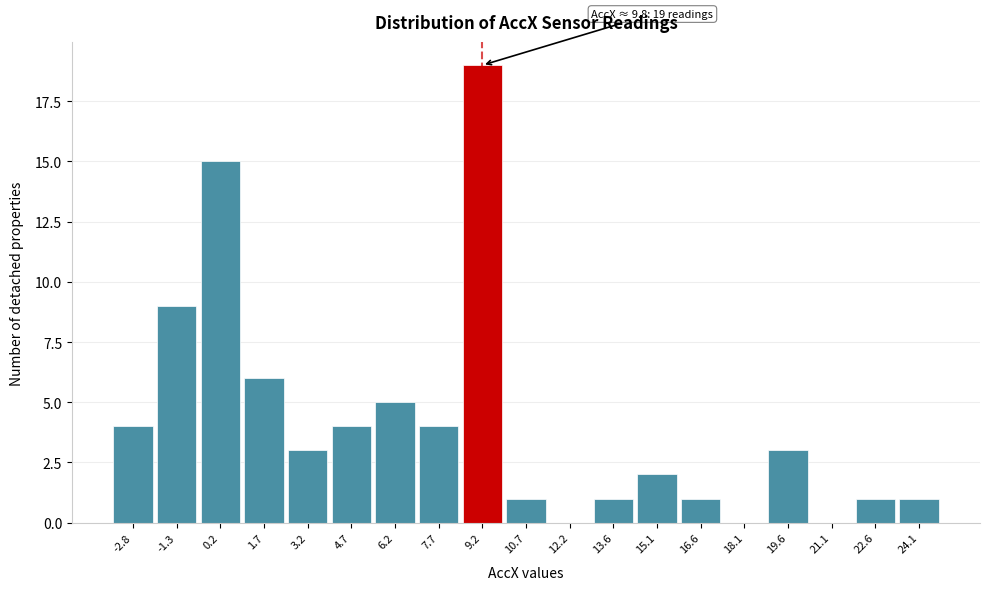

Reading left to right, what are all the values shown in this chart?

-2.8=4	-1.3=9	0.2=15	1.7=6	3.2=3	4.7=4	6.2=5	7.7=4	9.2=19	10.7=1	12.2=0	13.6=1	15.1=2	16.6=1	18.1=0	19.6=3	21.1=0	22.6=1	24.1=1